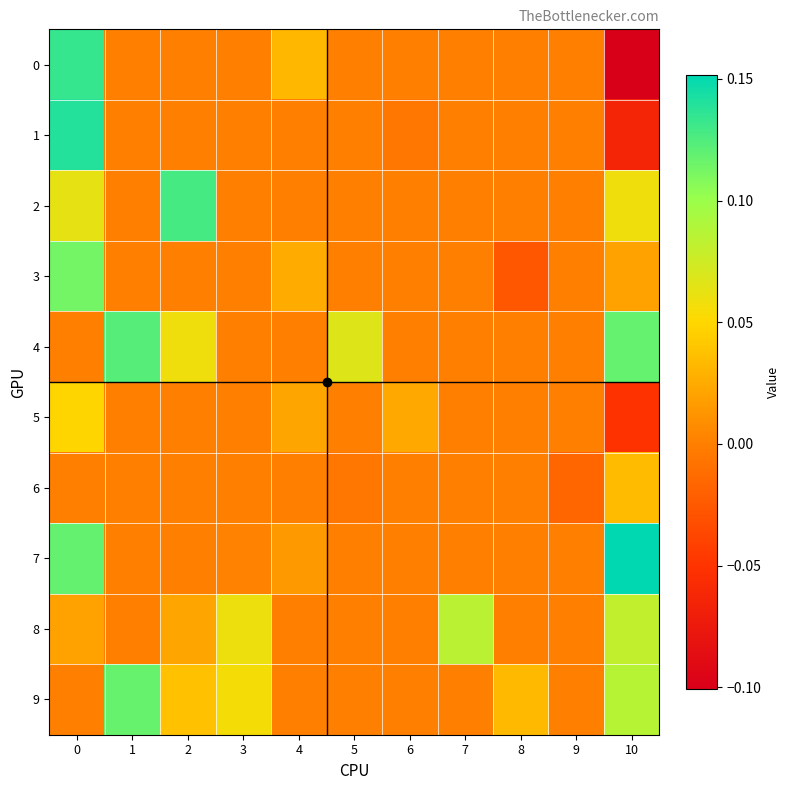

At 2, list the series in order from smallest to largest.

0, 1, 3, 5, 6, 7, 8, 9, 4, 2